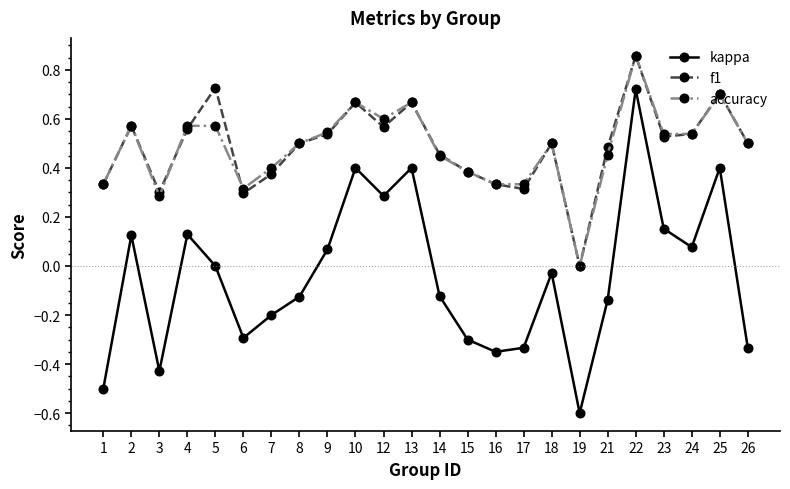

What is the smallest value displayed?

-0.6